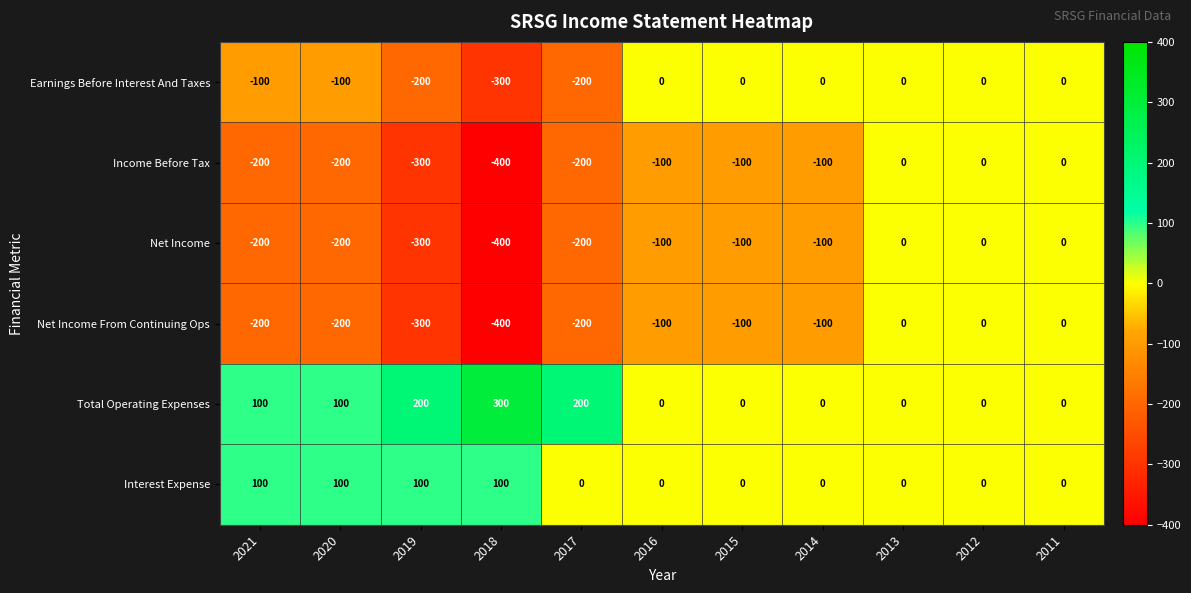

Is it true that Net Income equals -200 at 2020?

True